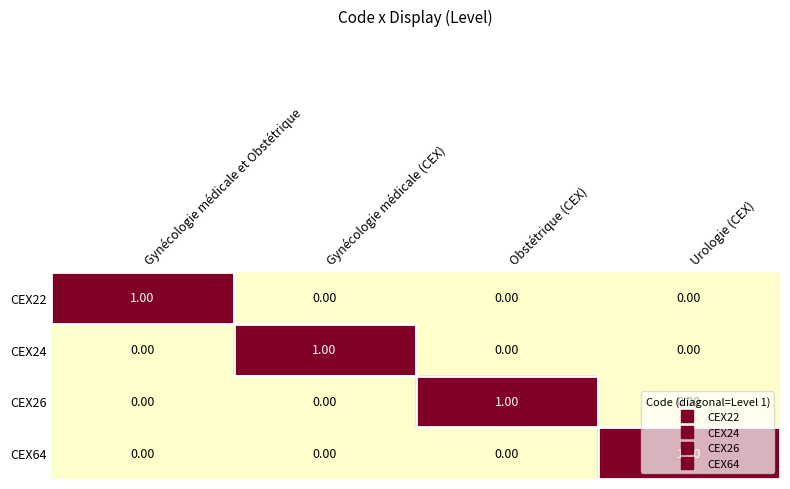

At how many categories does at least one series exceed 0?

4